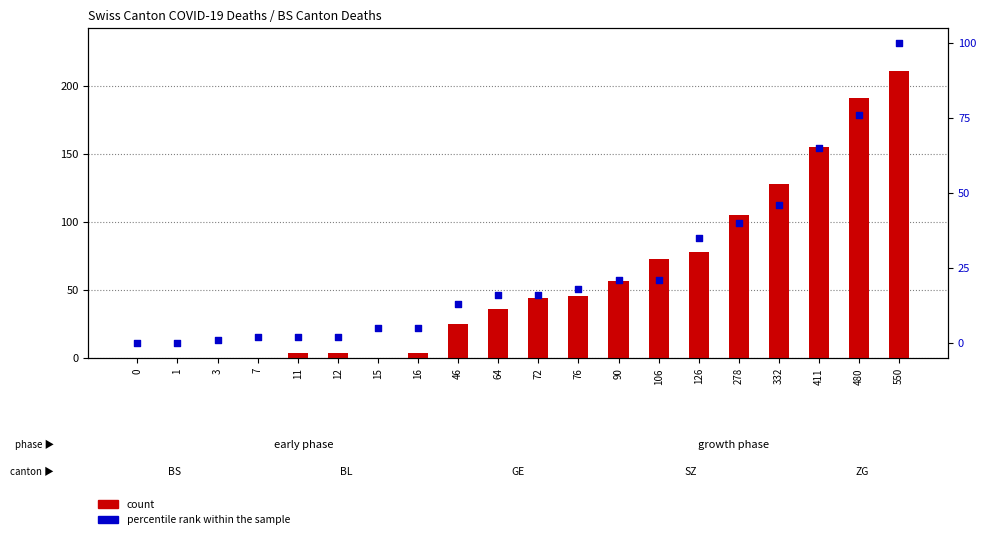

What is the total value across all series at 64?

52